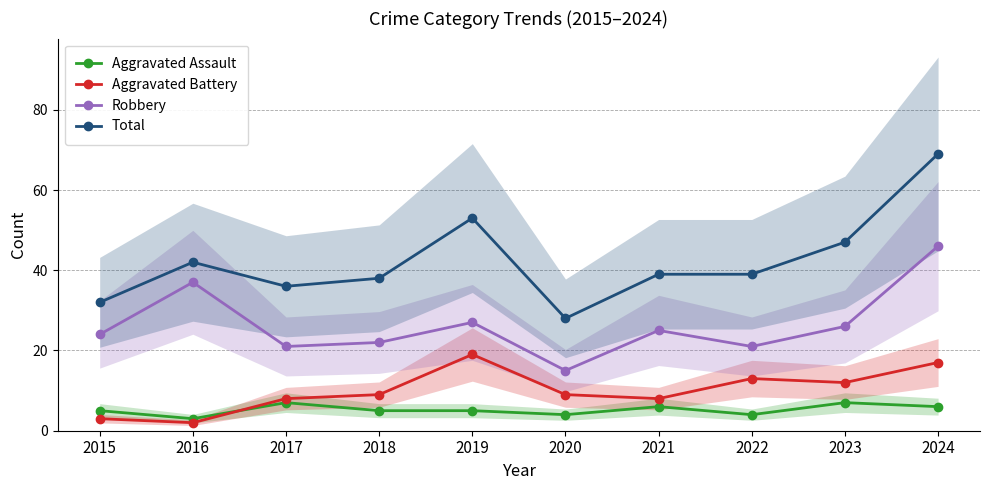

How many lines are shown in the chart?

4